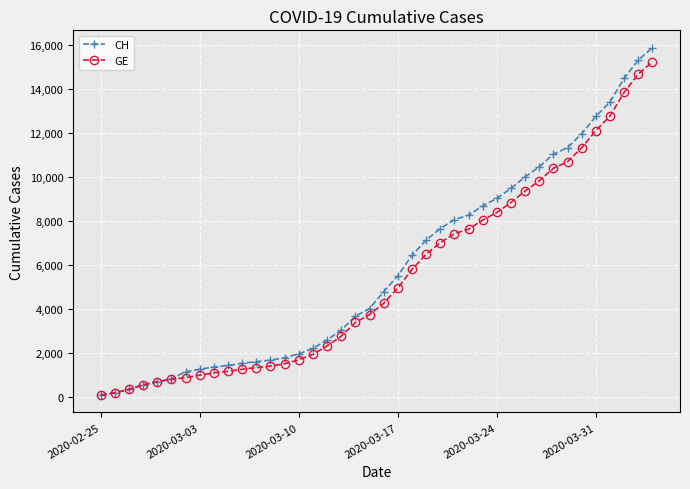

Which series has the widest spread of values?

CH